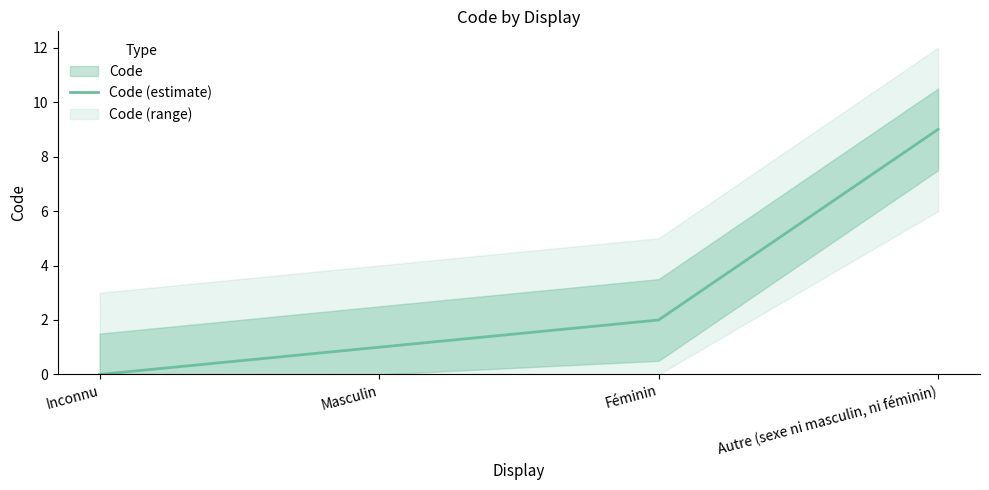

At which category does the chart reach its minimum across all series?

Inconnu